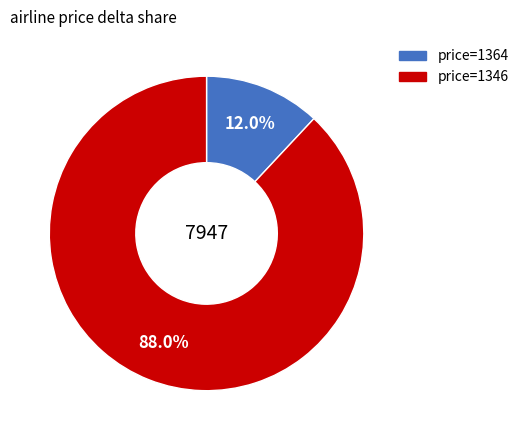

To the nearest percent, what is the average slice percentage?

50%